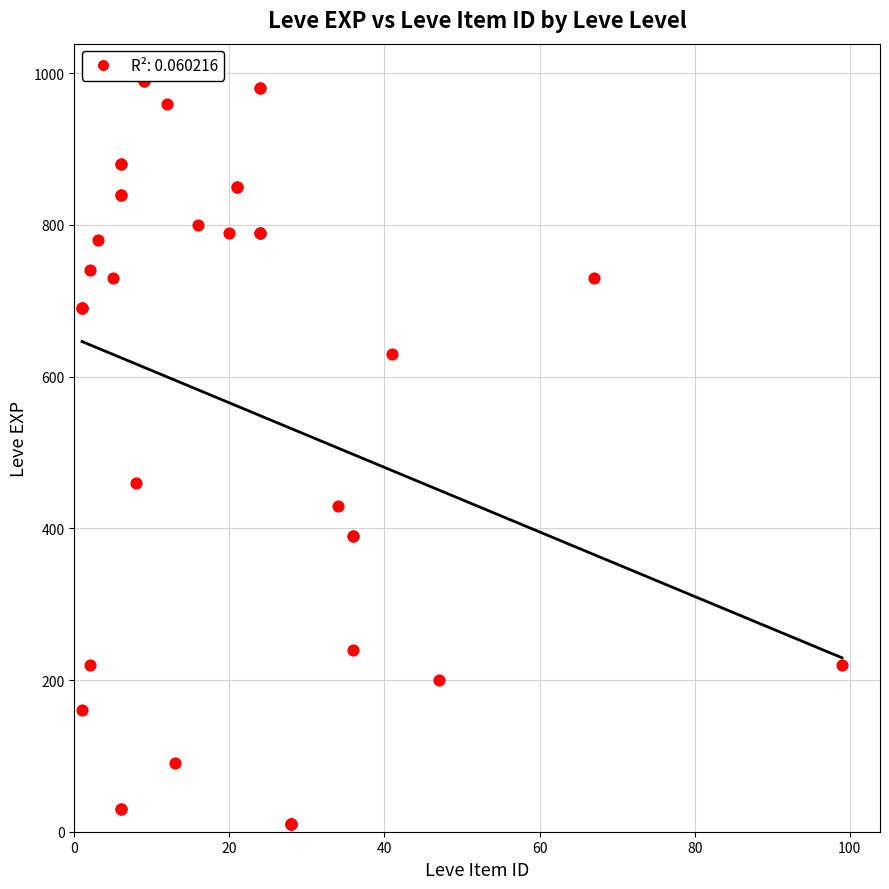

What Y value in the scatter plot is closest to 500?

460